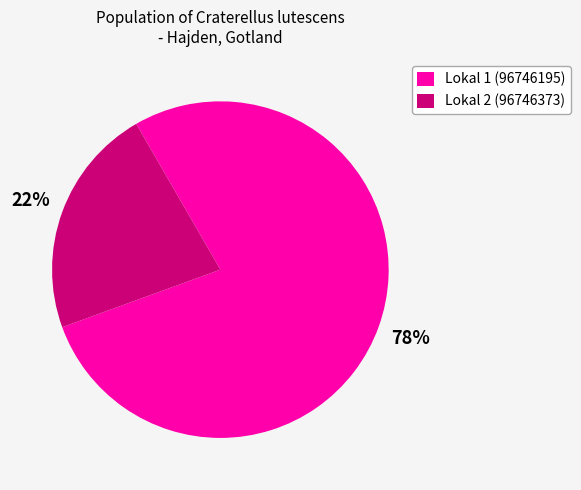

Rank the categories by value from lowest to highest.

Lokal 2 (96746373), Lokal 1 (96746195)